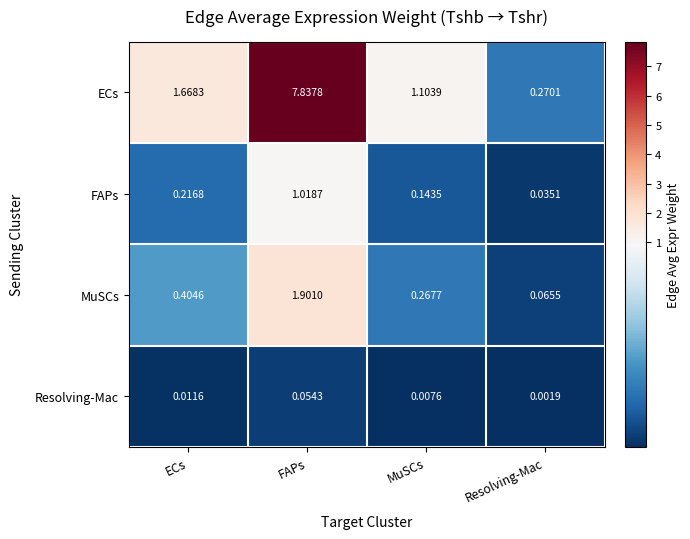

Which category has the lowest value across all series?

Resolving-Mac